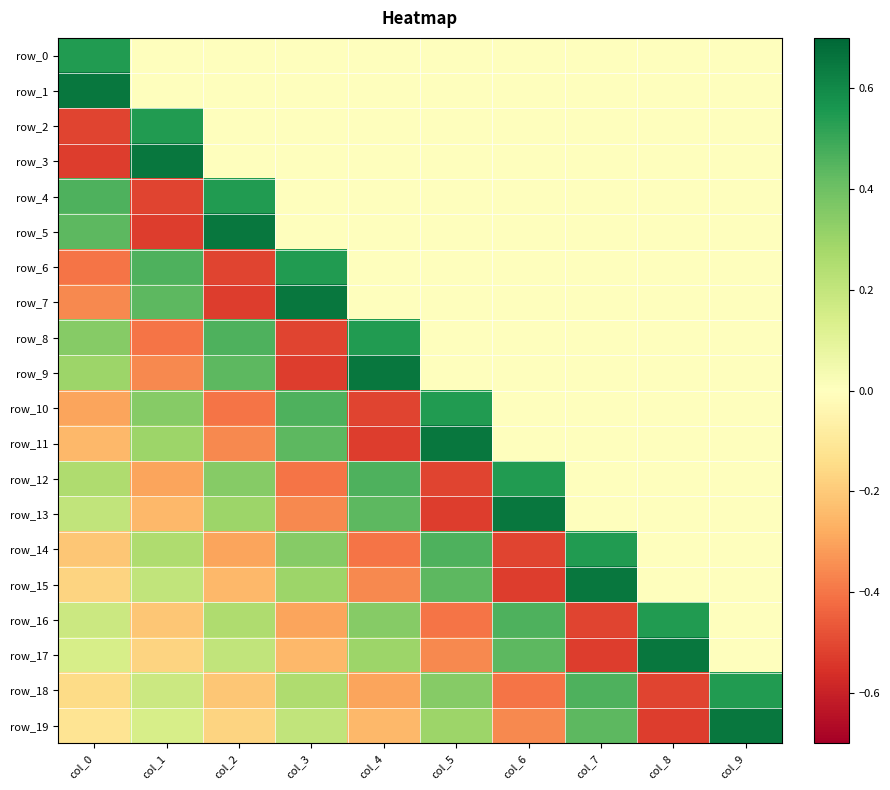

Which category has the lowest value across all series?

col_0